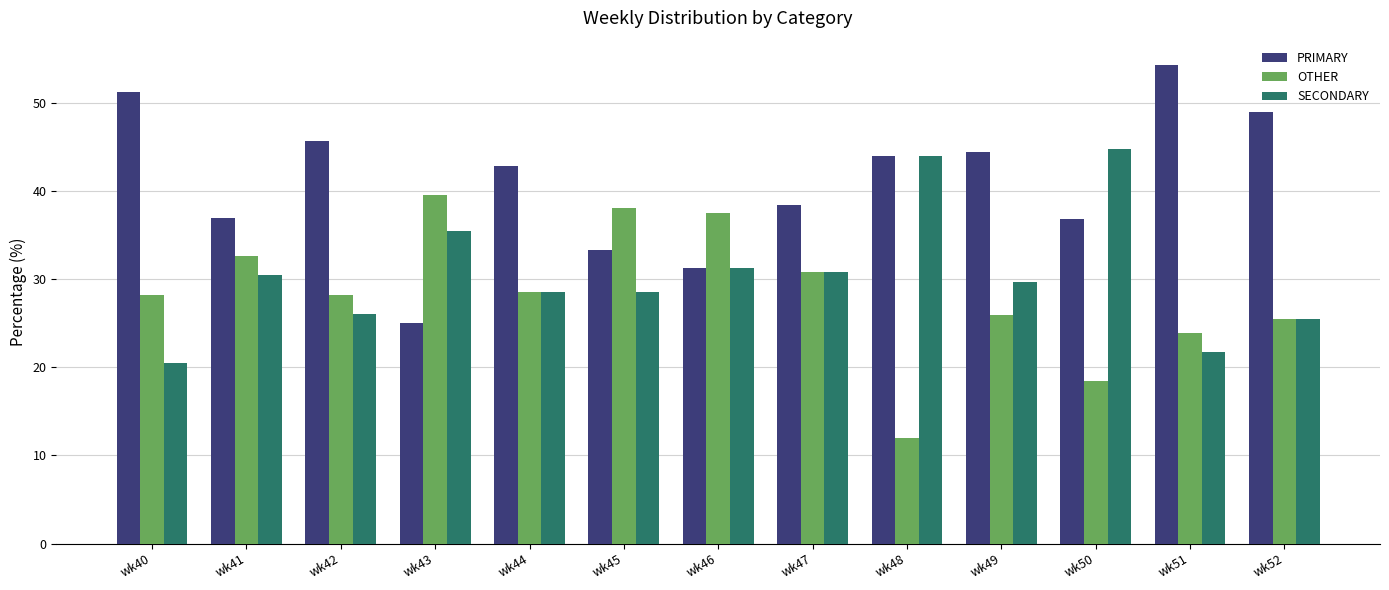

How many bars are there in each group?

3